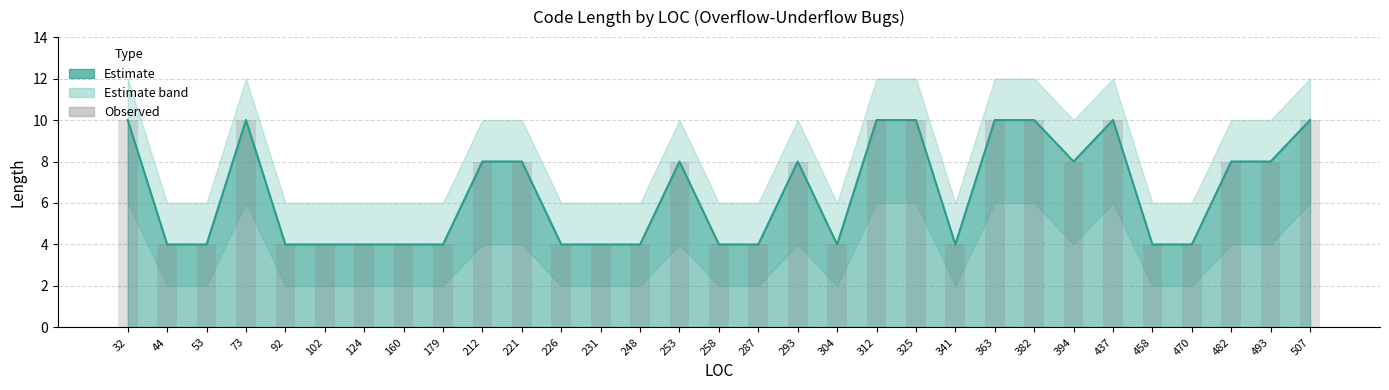

Reading left to right, what are all the values shown in this chart?

10	4	4	10	4	4	4	4	4	8	8	4	4	4	8	4	4	8	4	10	10	4	10	10	8	10	4	4	8	8	10